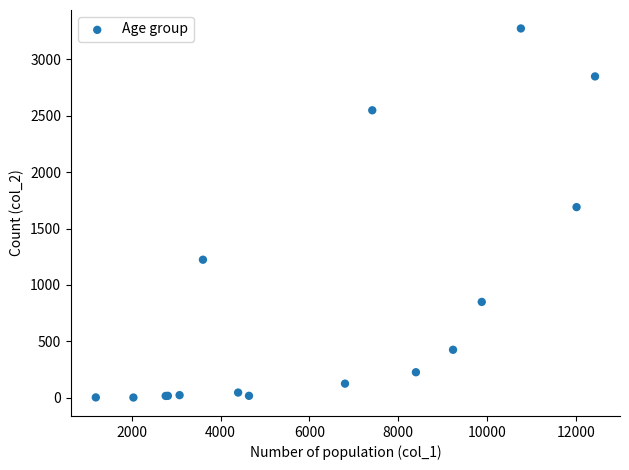

What Y value in the scatter plot is closest to 1638?

1690